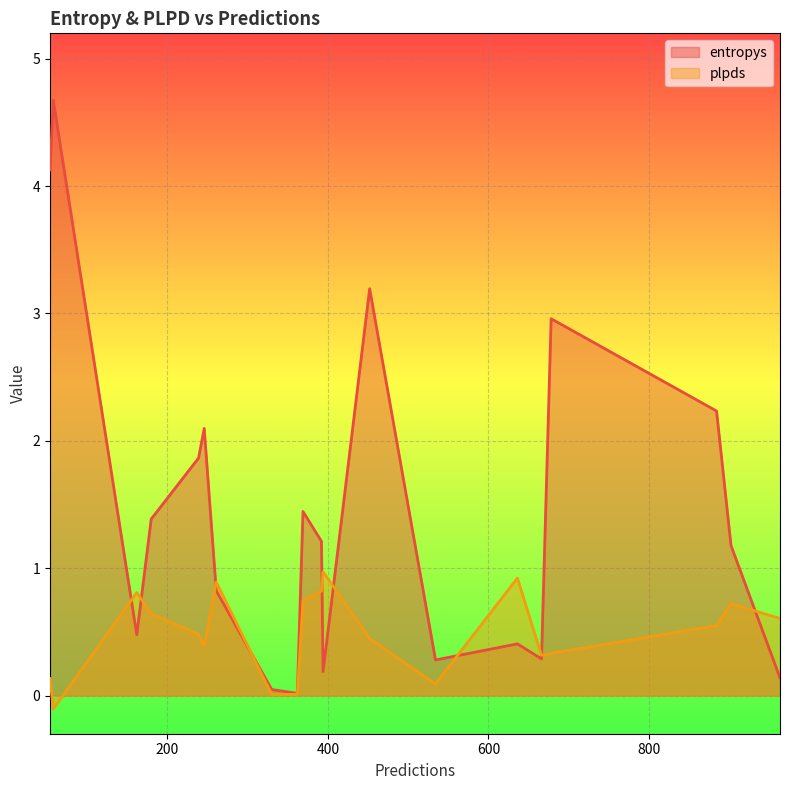

What is the approximate value of plpds at 666?

0.3